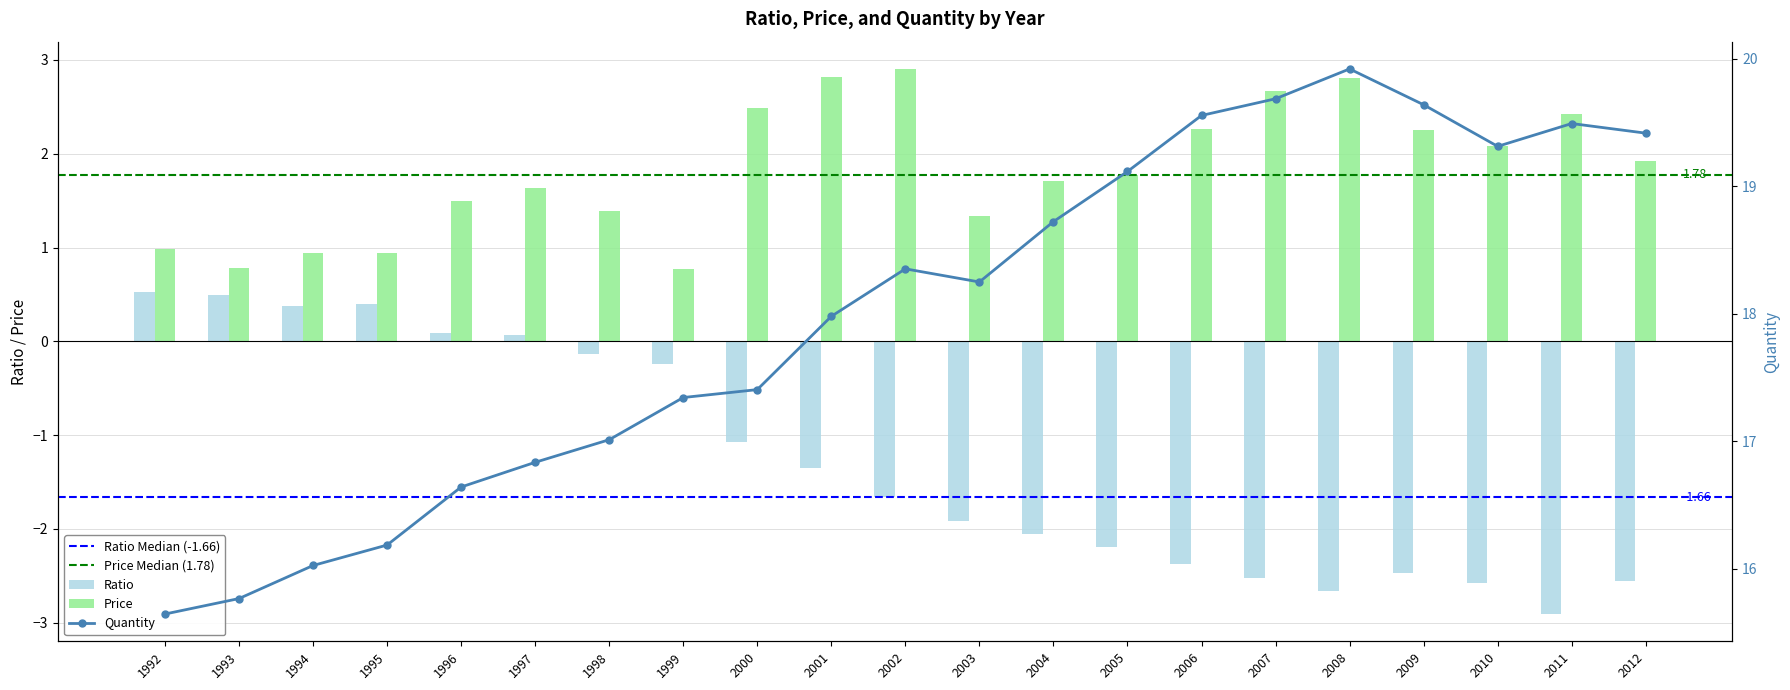

Reading left to right, extract all data points from this chart.

Ratio: 0.5	0.5	0.4	0.4	0.1	0.1	-0.1	-0.2	-1.1	-1.4	-1.7	-1.9	-2.1	-2.2	-2.4	-2.5	-2.7	-2.5	-2.6	-2.9	-2.6
Price: 1.0	0.8	0.9	0.9	1.5	1.6	1.4	0.8	2.5	2.8	2.9	1.3	1.7	1.8	2.3	2.7	2.8	2.3	2.1	2.4	1.9
Quantity: 15.6	15.8	16.0	16.2	16.6	16.8	17.0	17.3	17.4	18.0	18.4	18.2	18.7	19.1	19.6	19.7	19.9	19.6	19.3	19.5	19.4